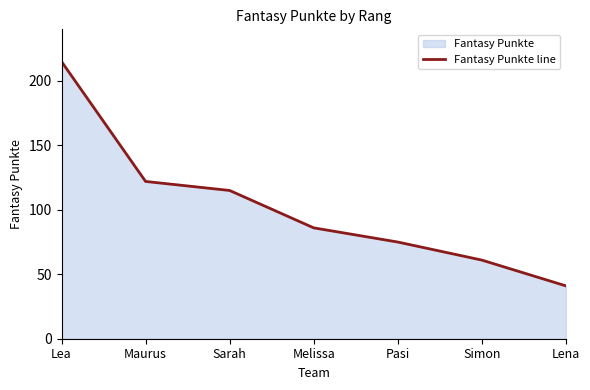

What is the label of the 5th point from the right?

Sarah